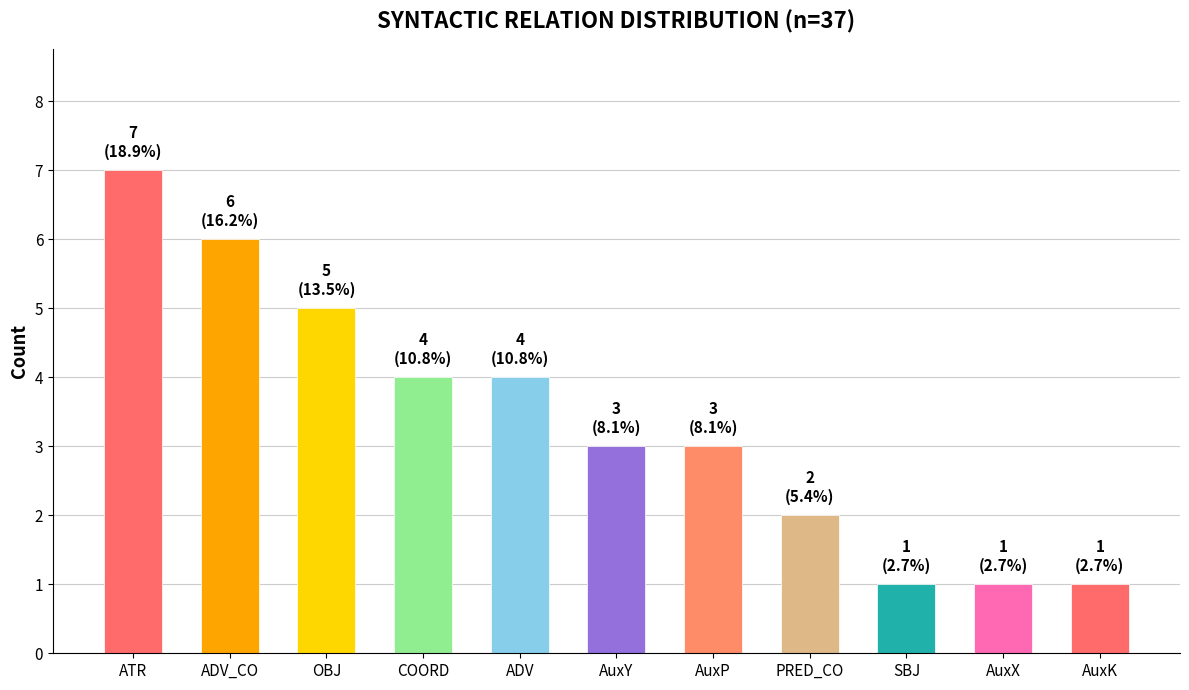

What is the label of the 9th bar from the right?

OBJ